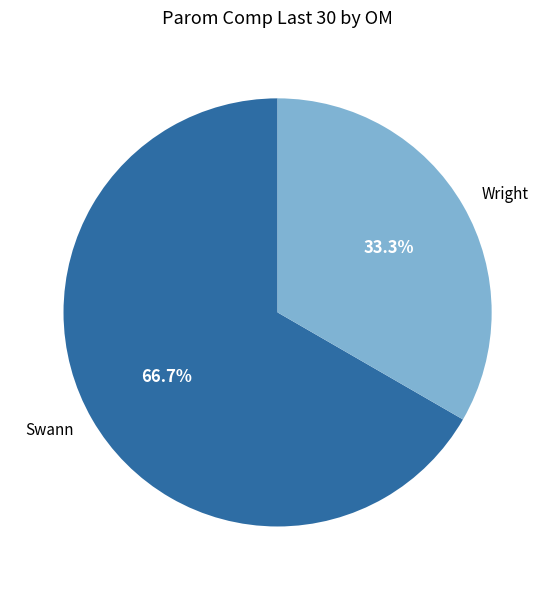

The Swann slice represents 62% of the pie. True or false?

False